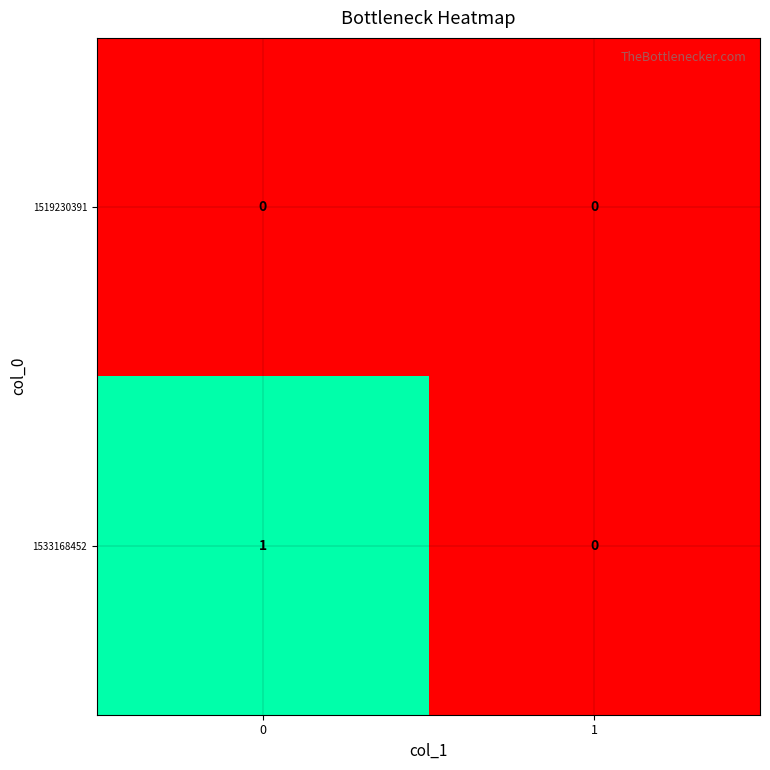

How many series are shown in this chart?

2